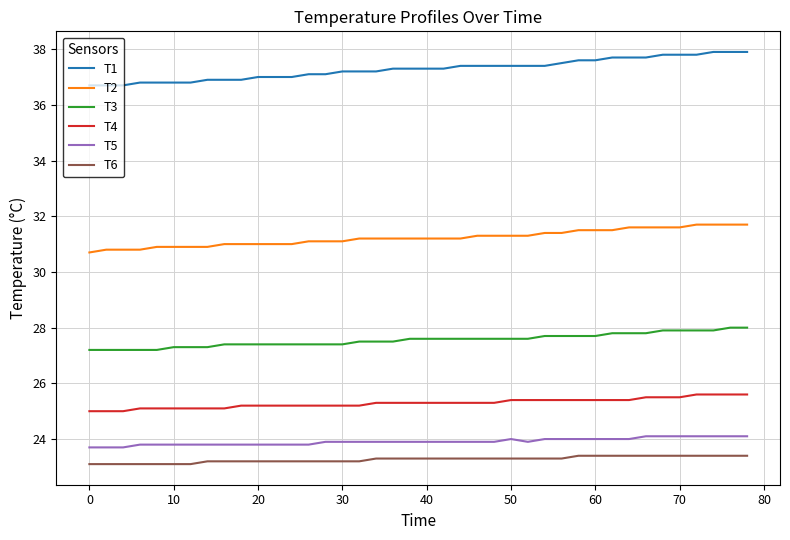

What is the difference between the maximum and minimum values in the T1 series?

1.2